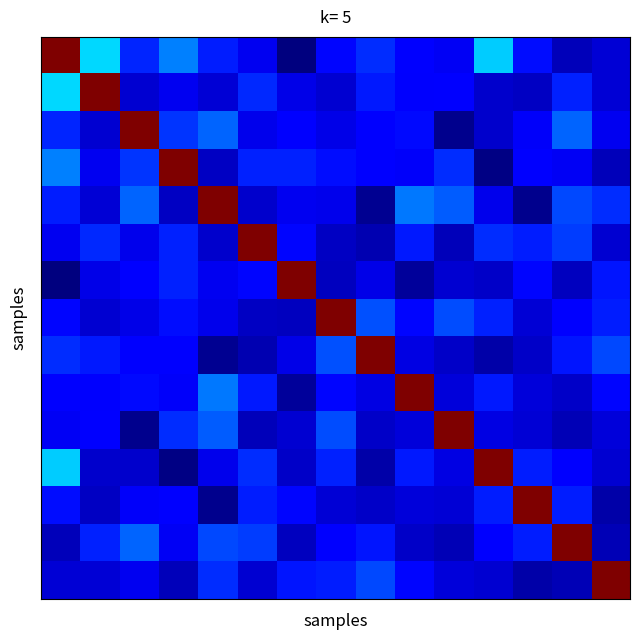

What is the difference between the highest and lowest values at 12?

1.0